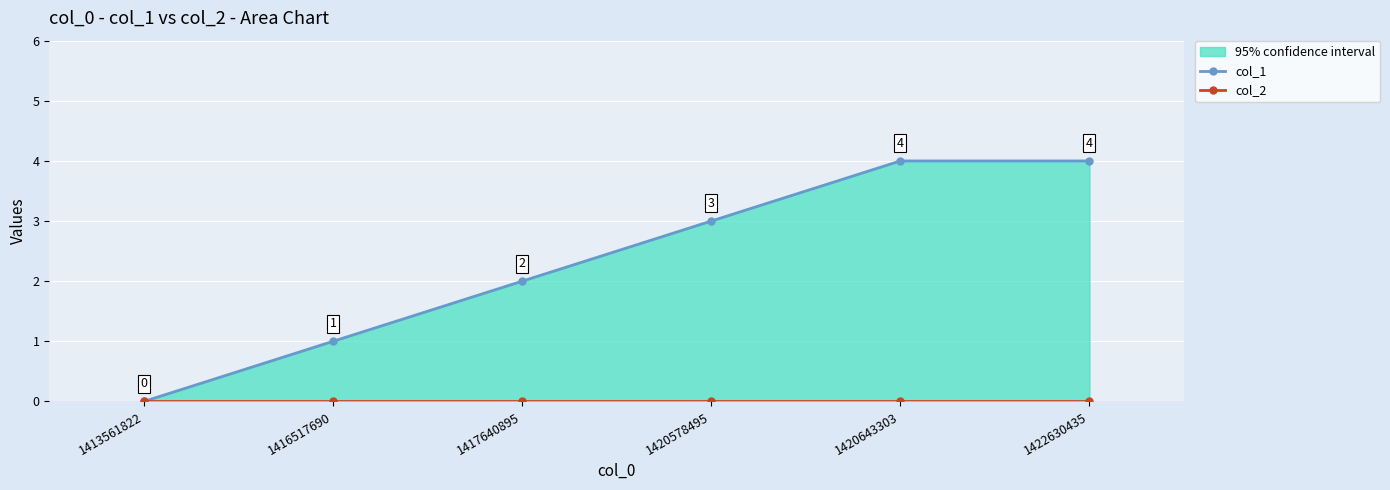

Reading left to right, extract all data points from this chart.

col_1: 1413561822=0	1416517690=1	1417640895=2	1420578495=3	1420643303=4	1422630435=4
col_2: 1413561822=0	1416517690=0	1417640895=0	1420578495=0	1420643303=0	1422630435=0